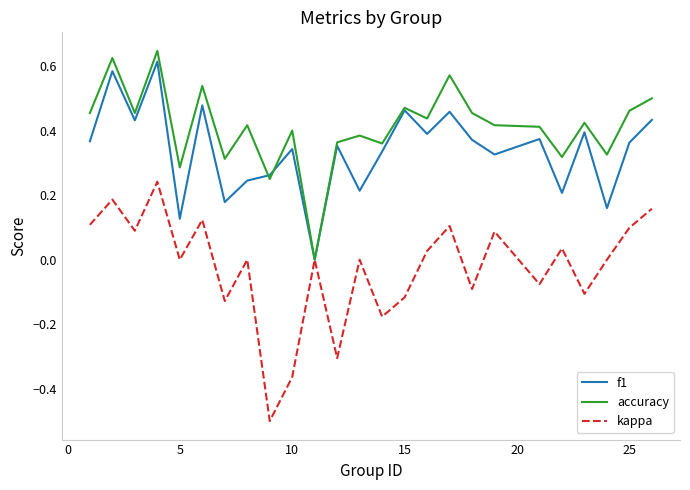

Does the chart display data point markers on the line(s)?

No